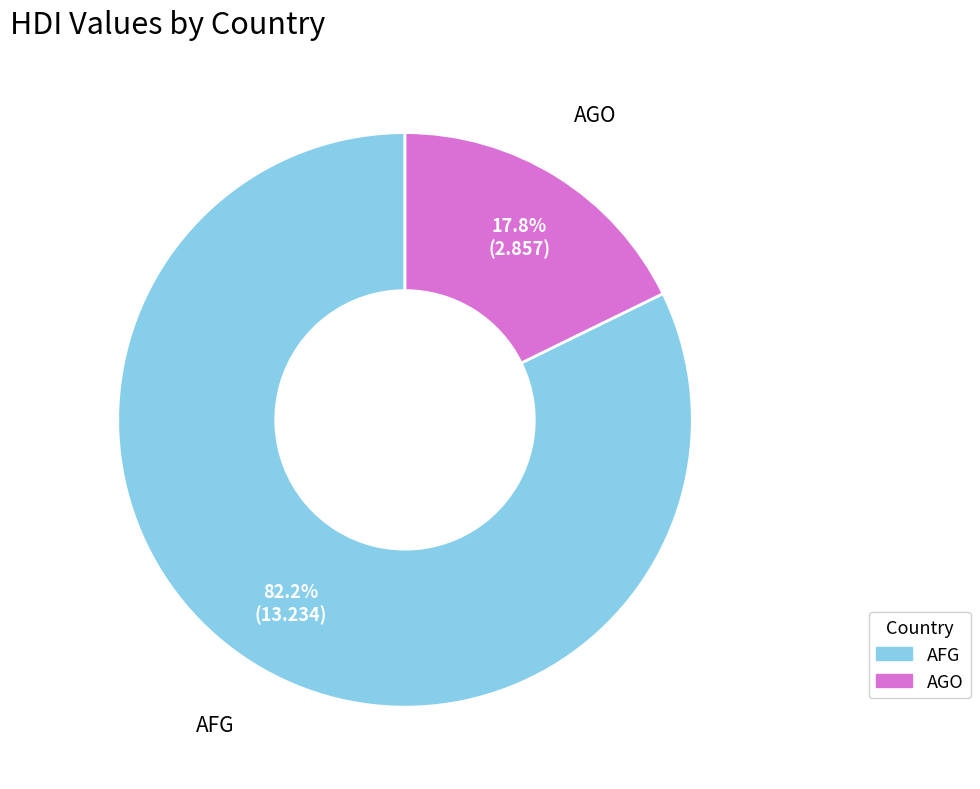

Does any single category account for the majority?

Yes